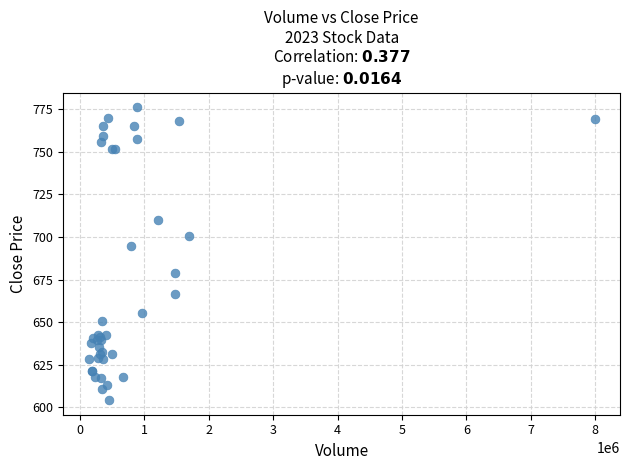

What Y value in the scatter plot is closest to 690?

695.0